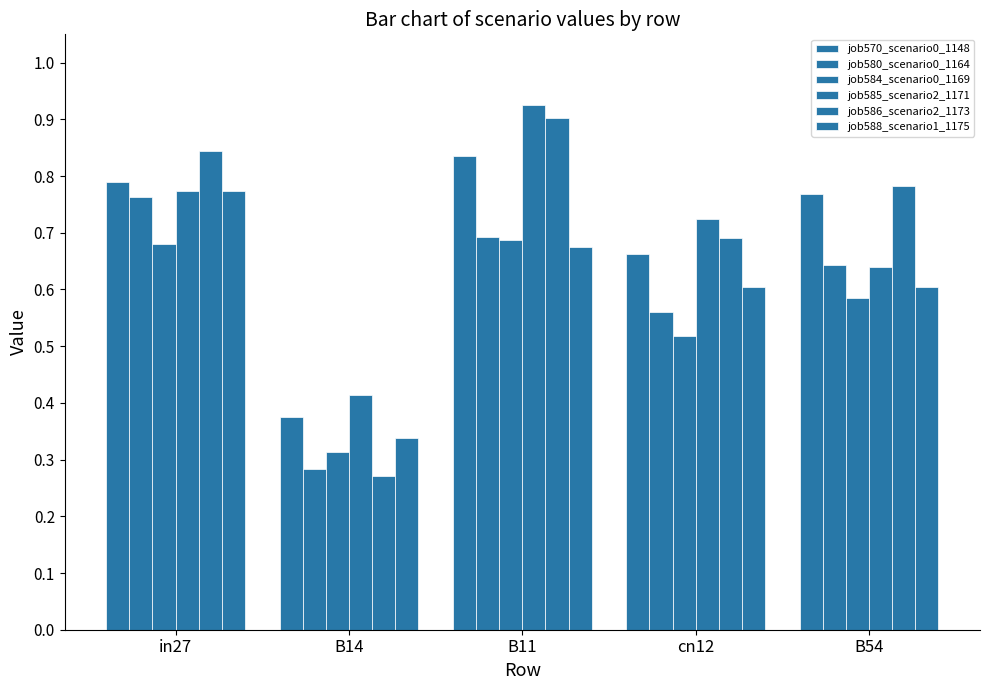

How many bars are there in each group?

6